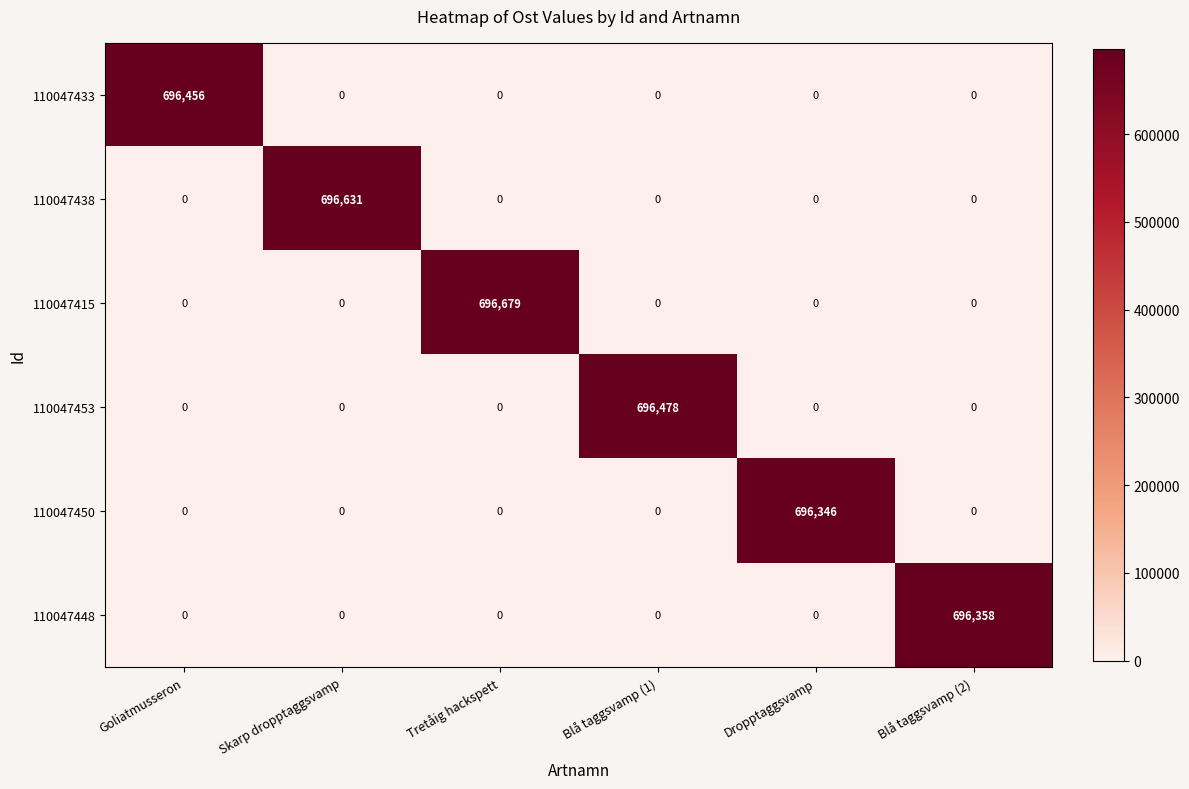

How many values in 110047450 are above zero?

1